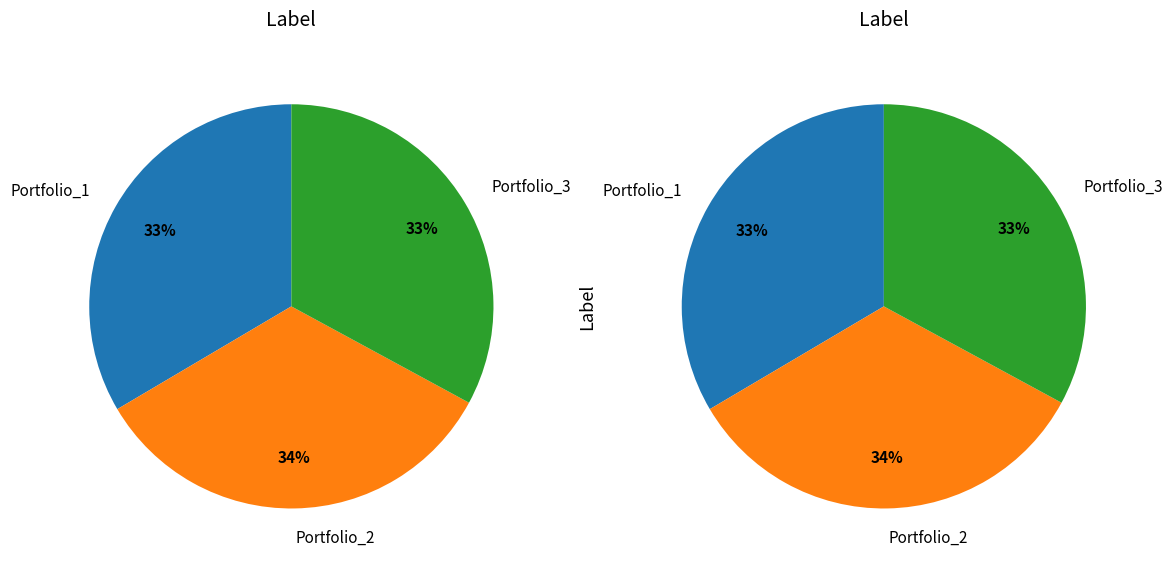

To the nearest percent, what is the combined percentage of Portfolio_2 and Portfolio_1?

67%